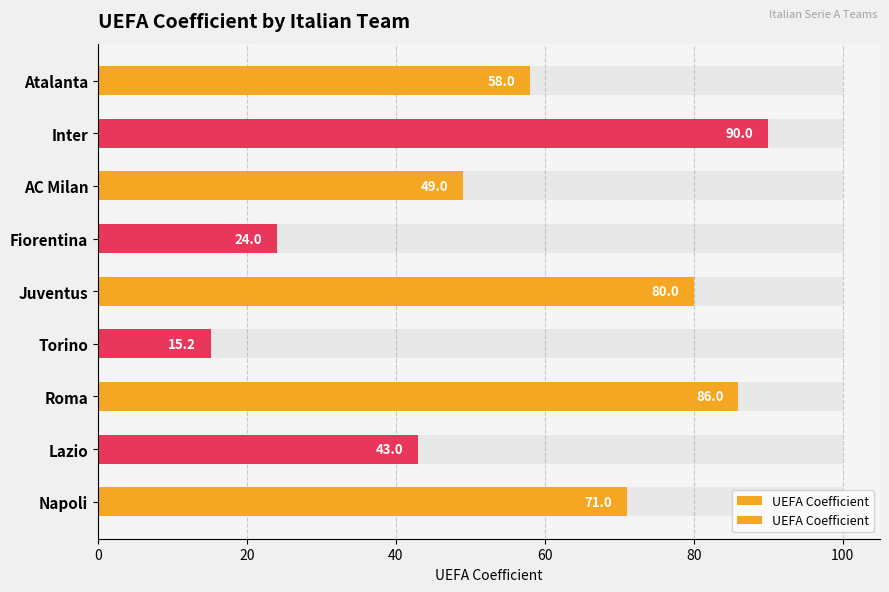

What is the smallest value displayed?

15.2